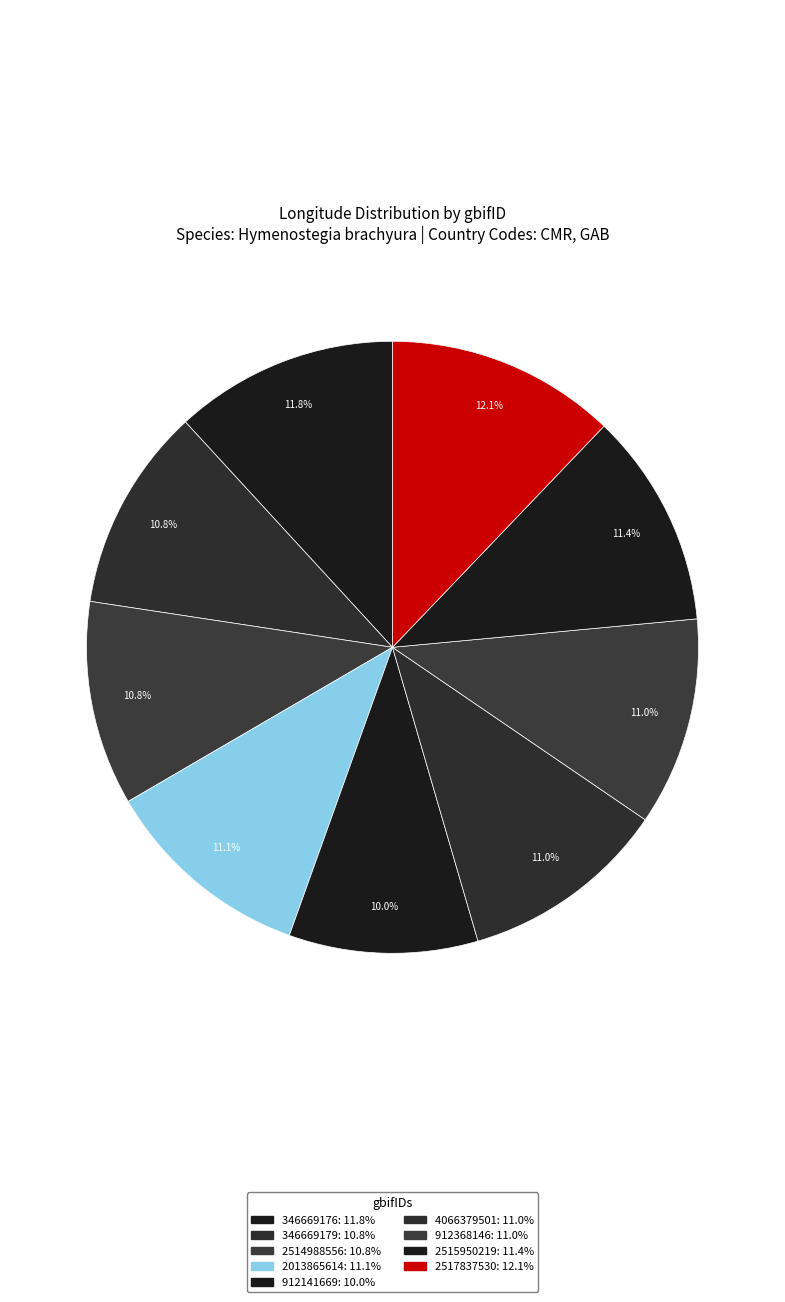

How many slices are in this pie chart?

9